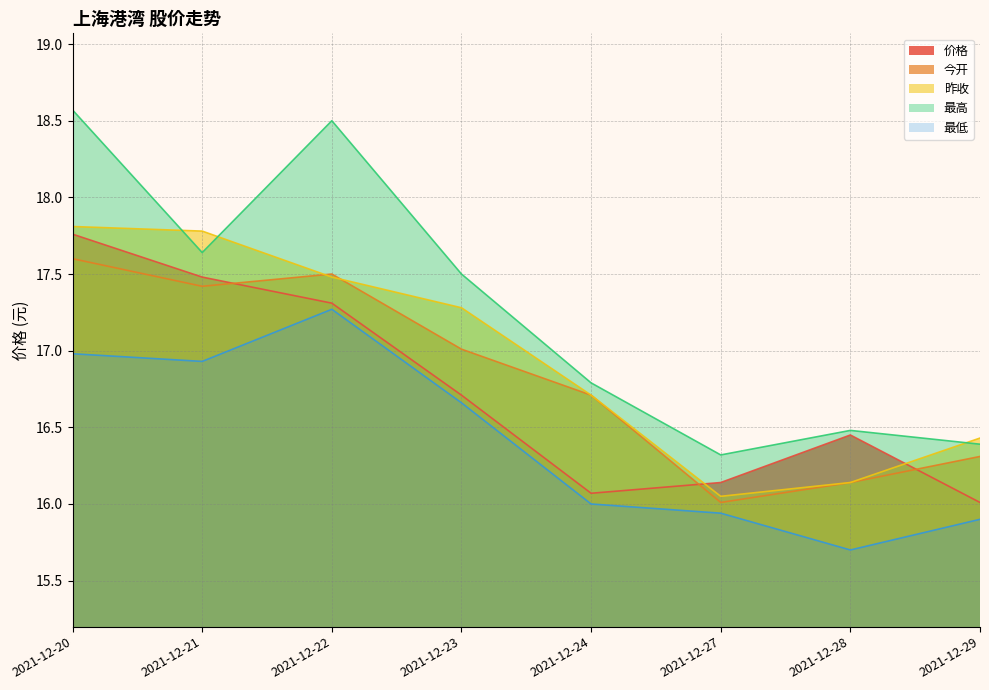

How many values in the 今开 series exceed 17?

4